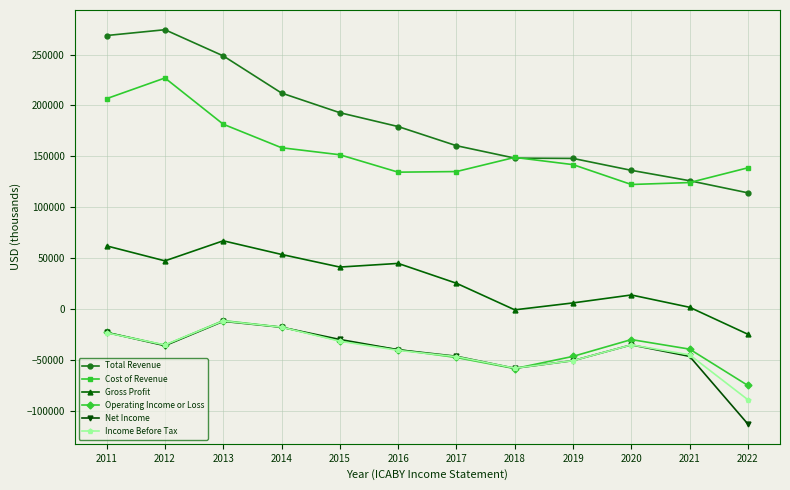

Where is the first local minimum for Income Before Tax?

2012